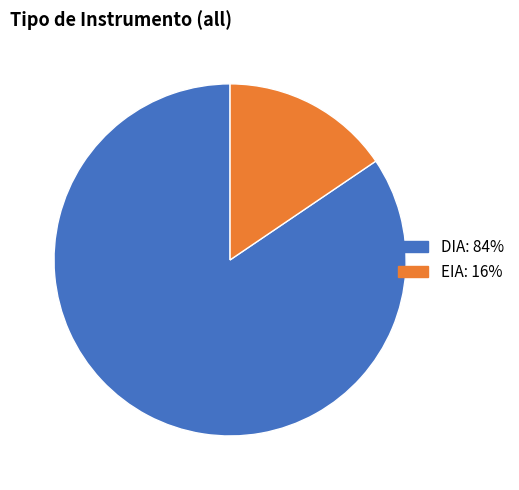

Which category has the biggest portion of the pie?

DIA